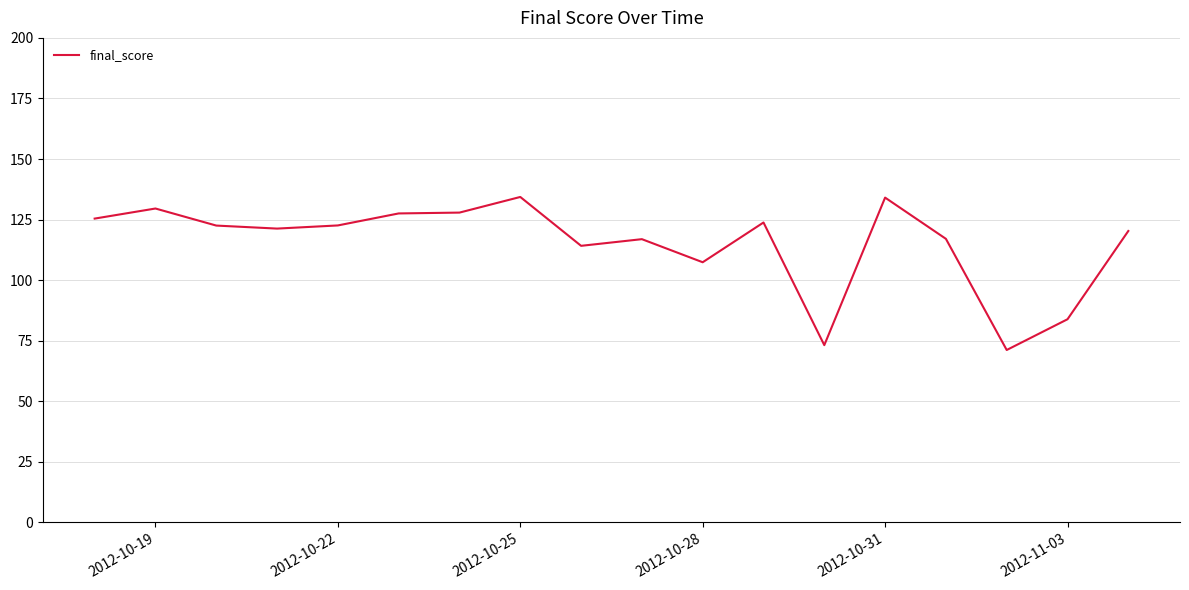

What is the smallest value displayed?

71.2